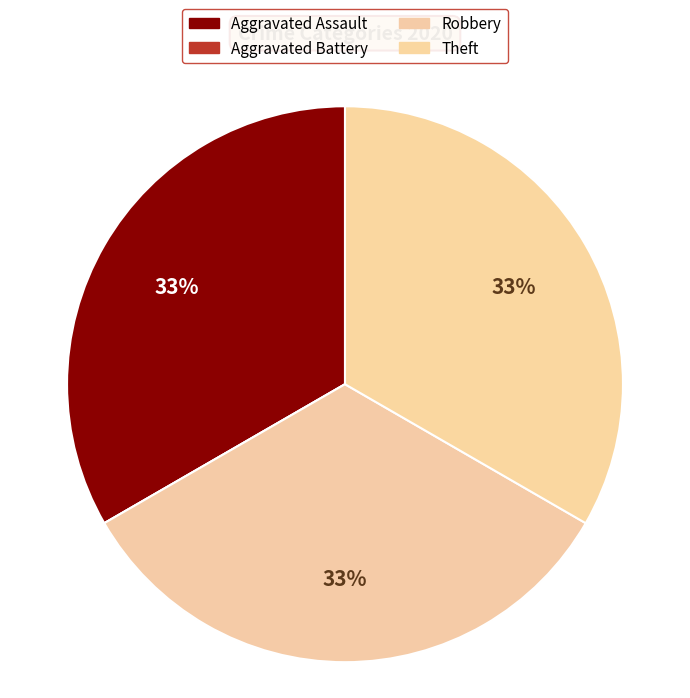

Does any single category account for the majority?

No